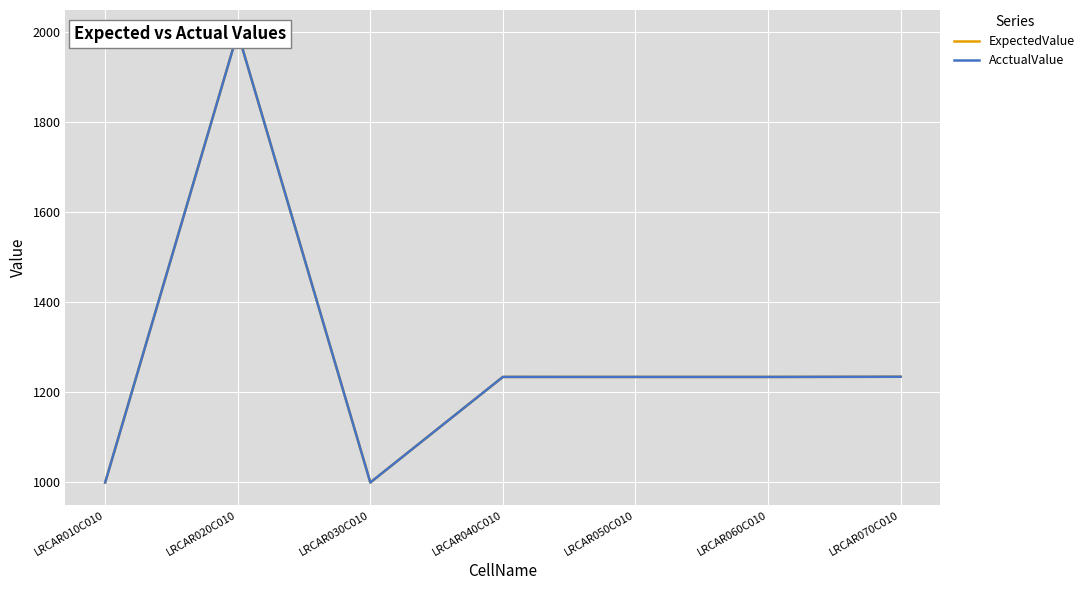

What is the total value across all series at LRCAR070C010?

2470.0